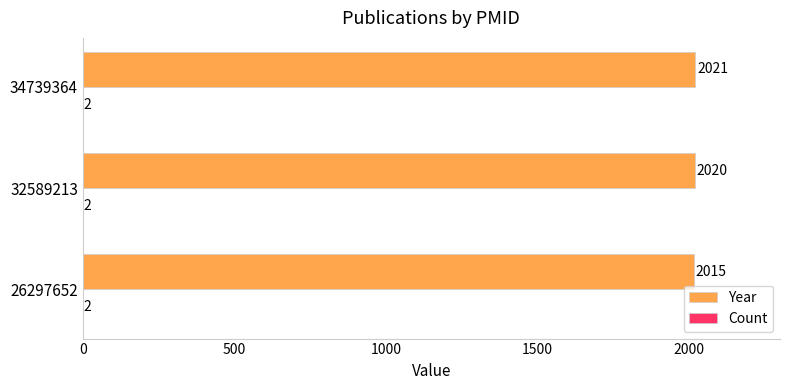

Which series changed the most between 32589213 and 34739364?

Year